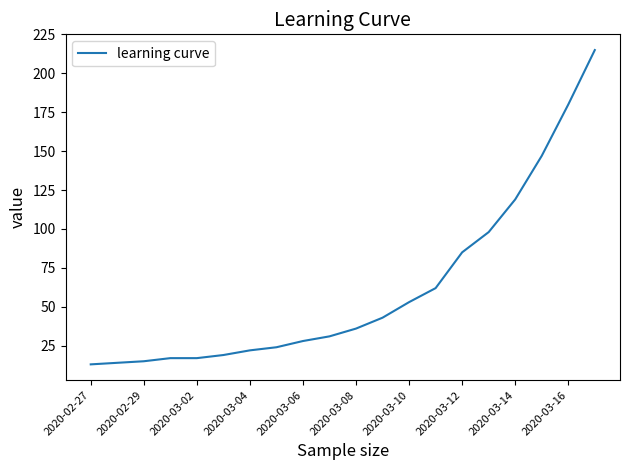

How many lines are shown in the chart?

1